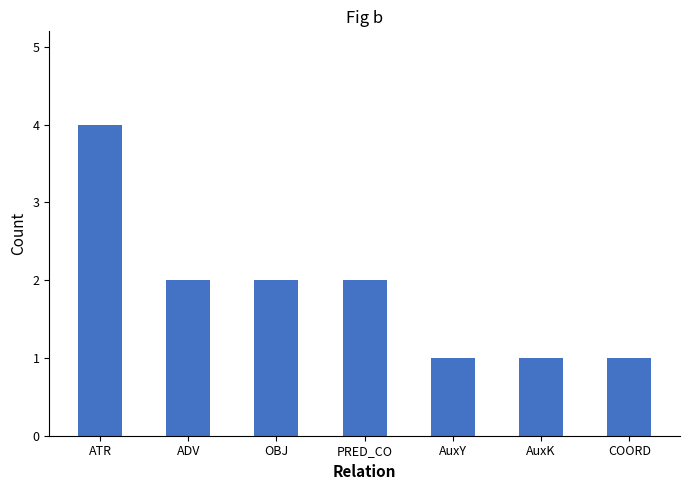

What is the sum of the values at ADV and PRED_CO?

4